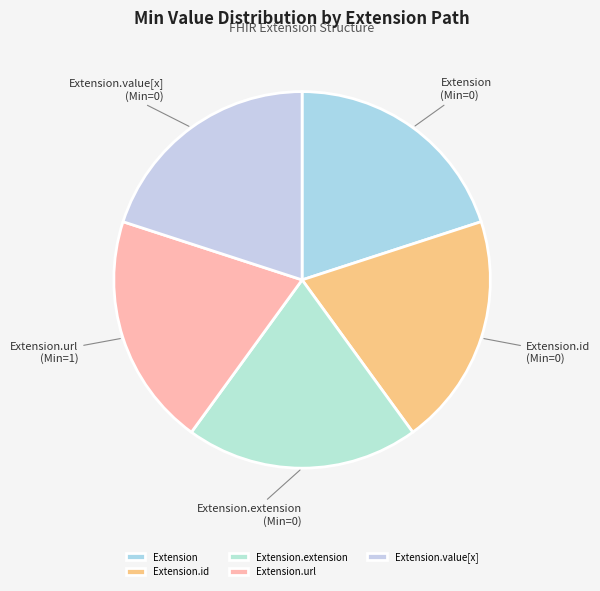

Combined, do Extension.extension and Extension.url account for over 50%?

No